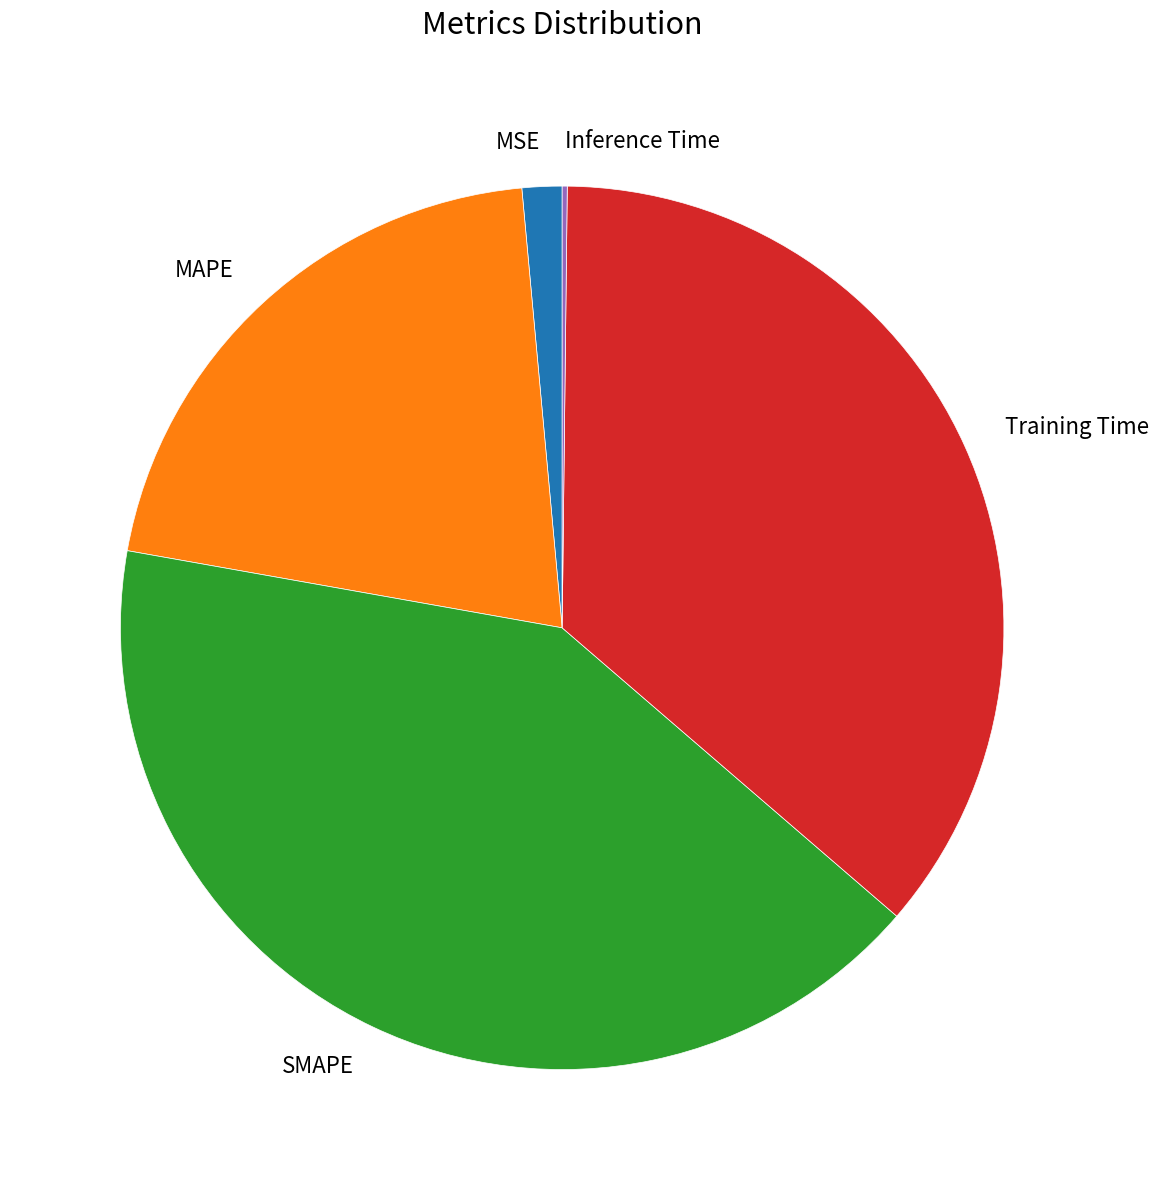

Is there a majority slice in this chart?

No